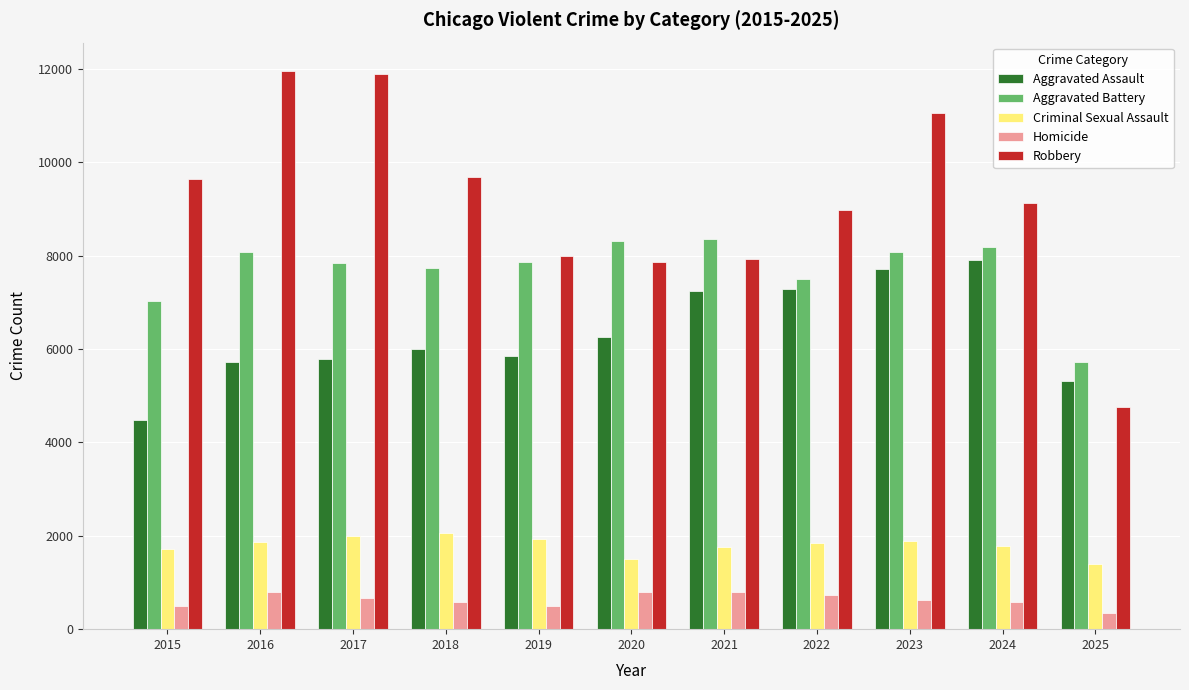

List the series in order of their peak value, highest first.

Robbery, Aggravated Battery, Aggravated Assault, Criminal Sexual Assault, Homicide